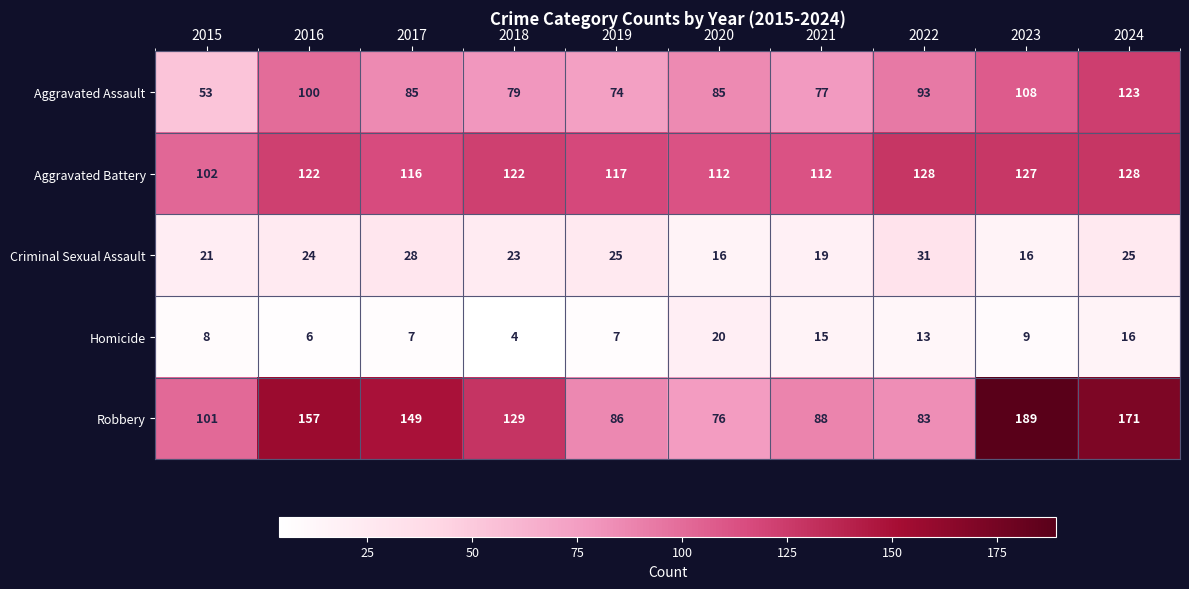

Is it true that Criminal Sexual Assault equals 28 at 2017?

True